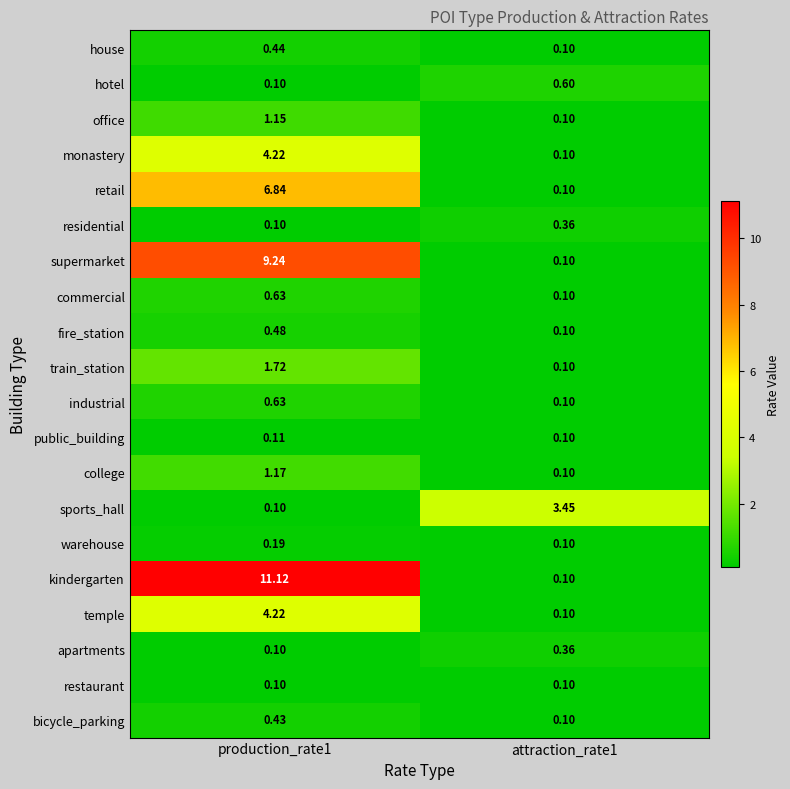

What is the difference between the highest and lowest values at attraction_rate1?

3.4